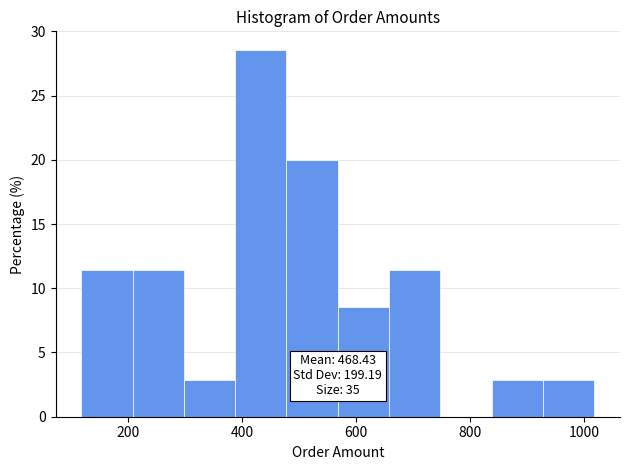

Over which range of the x-axis is the bar tallest?

380 to 480